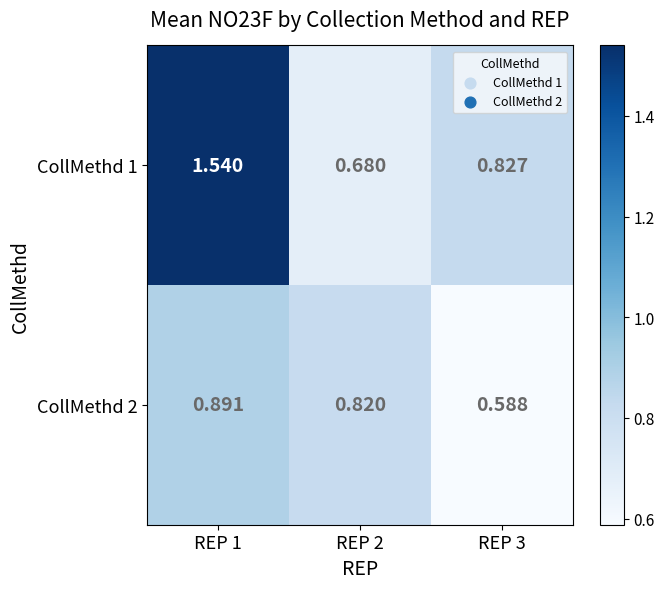

How many series are shown in this chart?

2